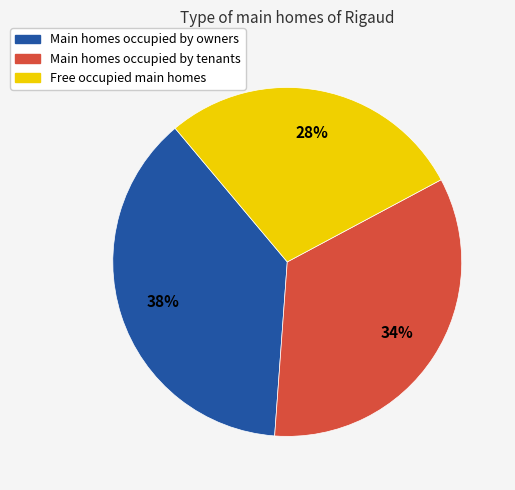

Which has a higher value, Free occupied main homes or Main homes occupied by owners?

Main homes occupied by owners